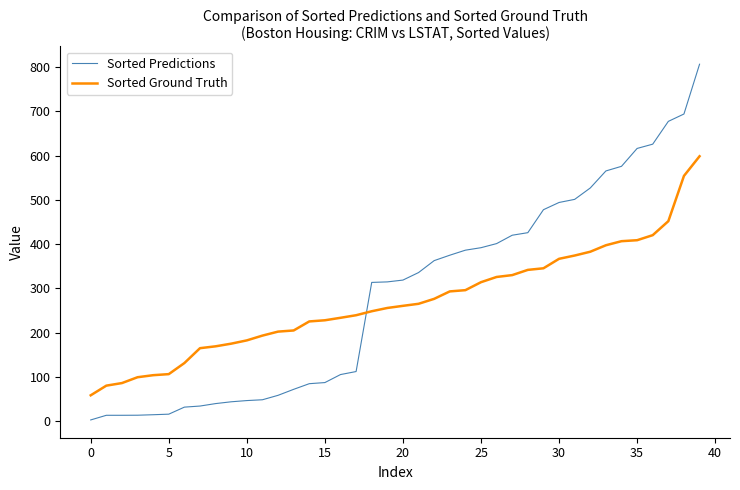

What are all the series names shown in the legend?

Sorted Predictions, Sorted Ground Truth